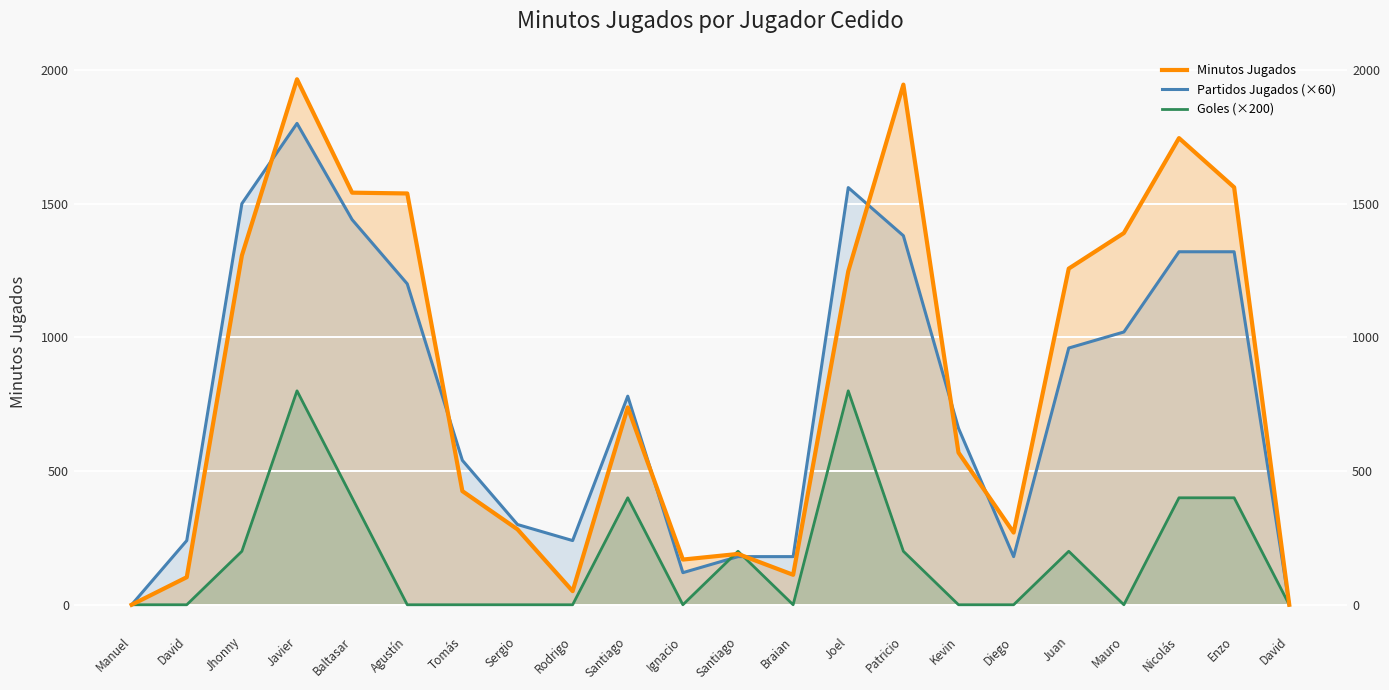

At how many categories does at least one series exceed 742?

11